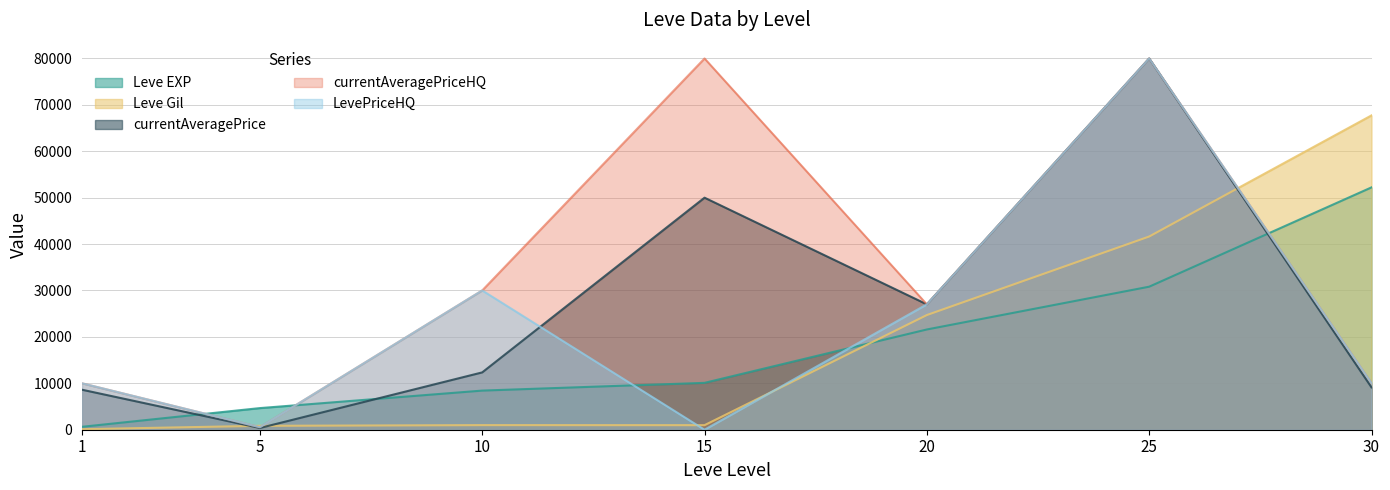

Which series has the largest range (max minus min)?

LevePriceHQ